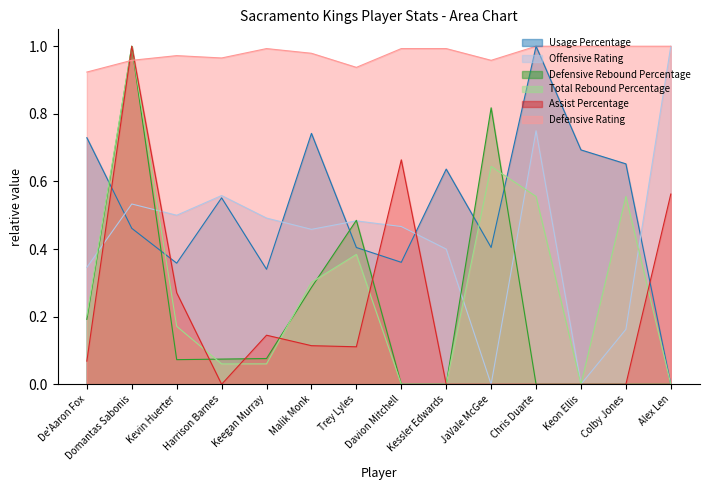

What is the total value across all series at Chris Duarte?

3.3